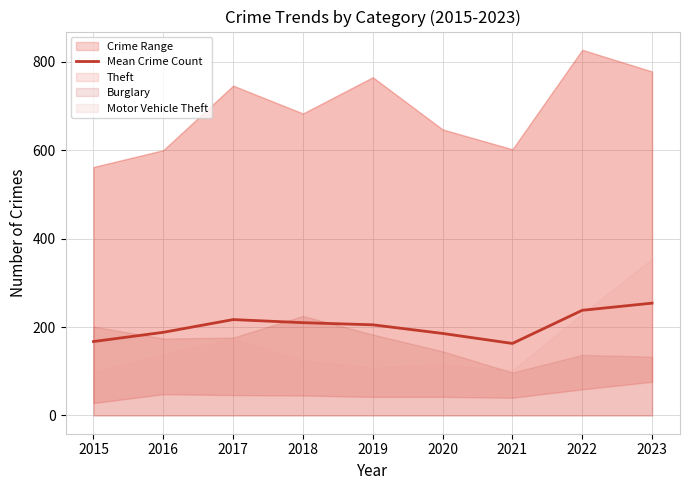

Where is the first local minimum?

2021